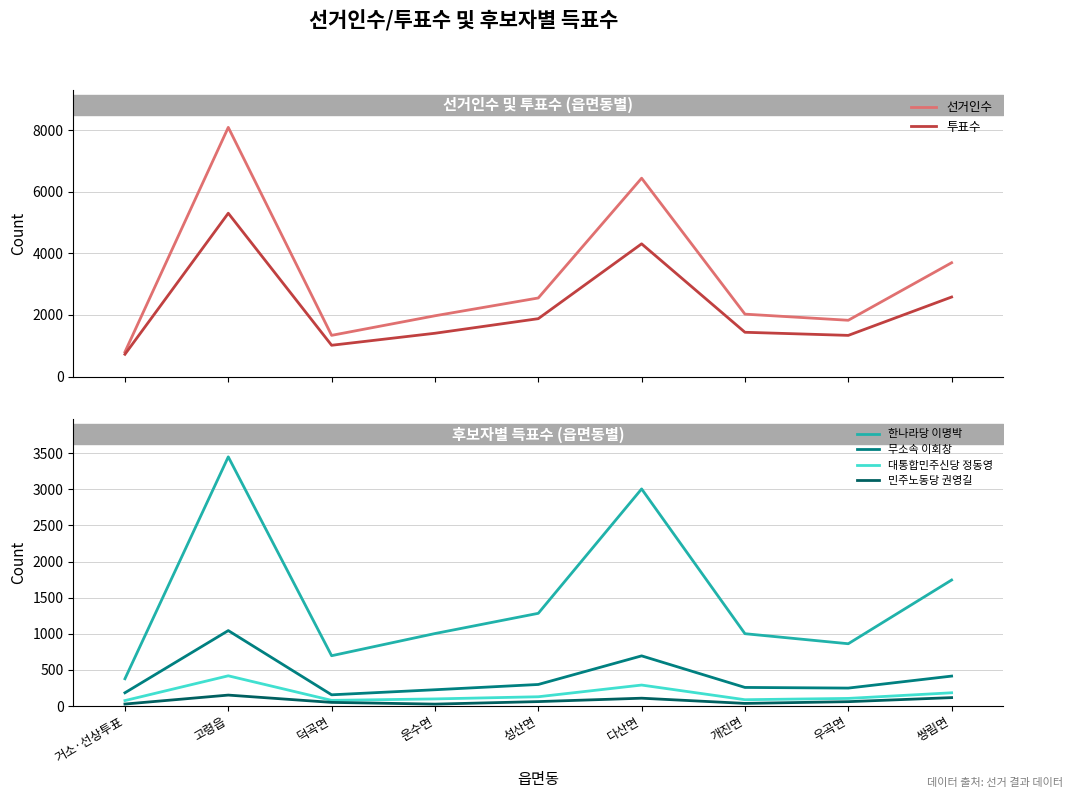

Where is 한나라당 이명박 nearest to the value 1913?

쌍림면